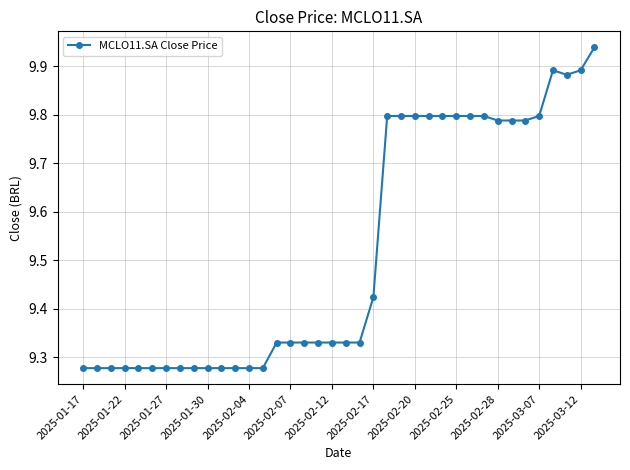

What is the difference between the maximum and second lowest values?

0.7